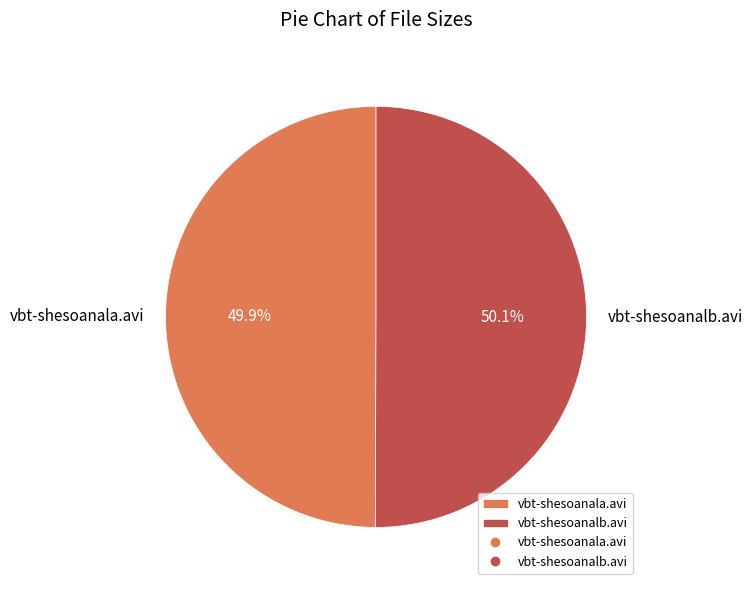

What portion of the pie excludes vbt-shesoanala.avi?

50.1%